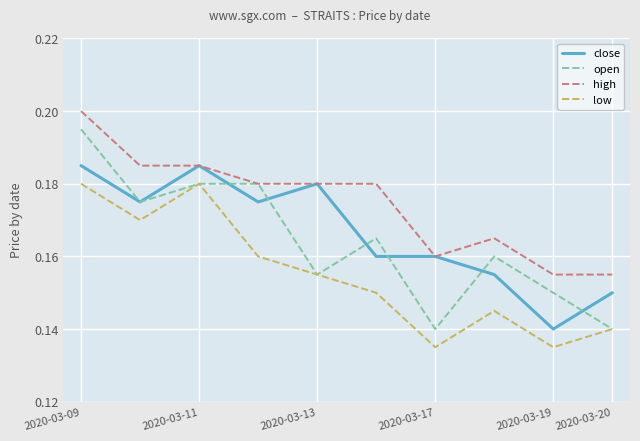

Which series has the largest total across all categories?

high